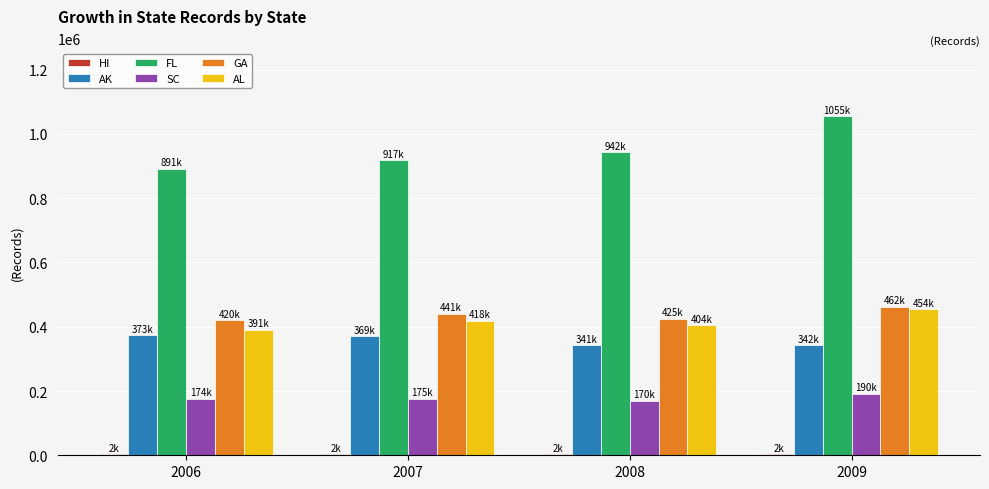

What is the maximum value for AL?

454456